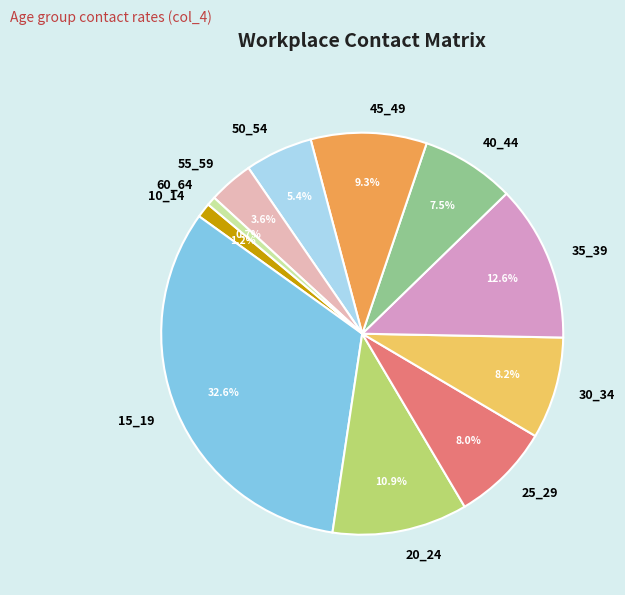

Is the sum of 55_59 and 45_49 greater than half?

No